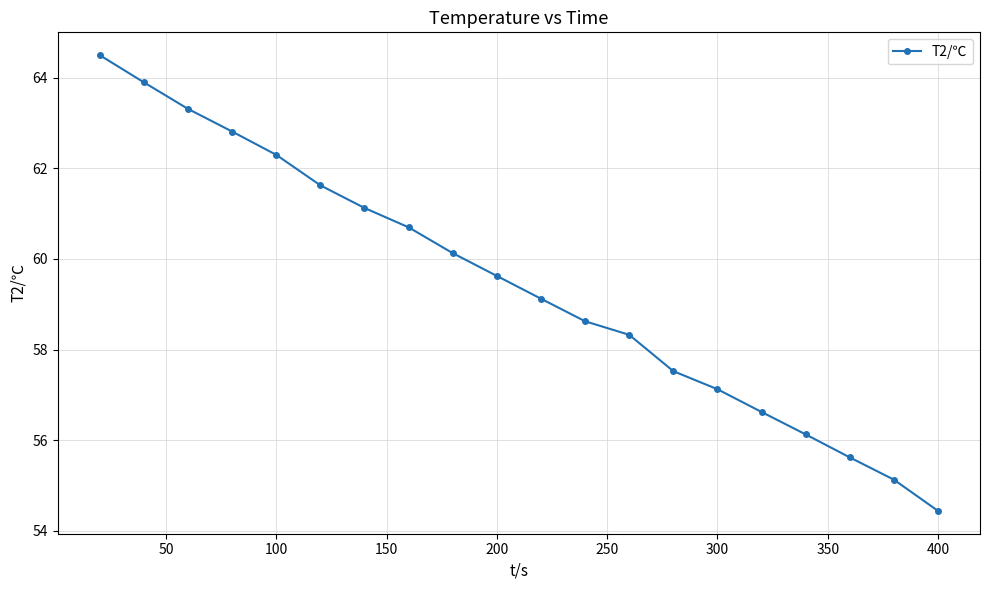

Is this an area chart (filled region under the line)?

No